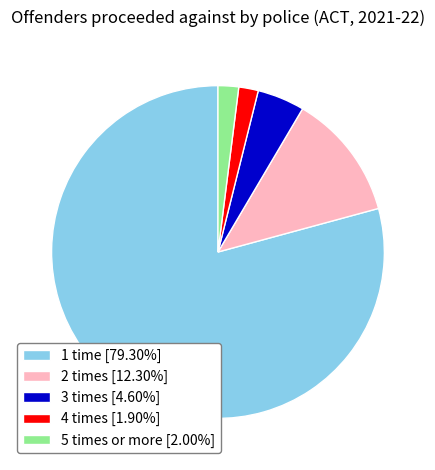

Approximately how many times larger is the value at 3 times [4.60%] compared to 2 times [12.30%]?

0.4